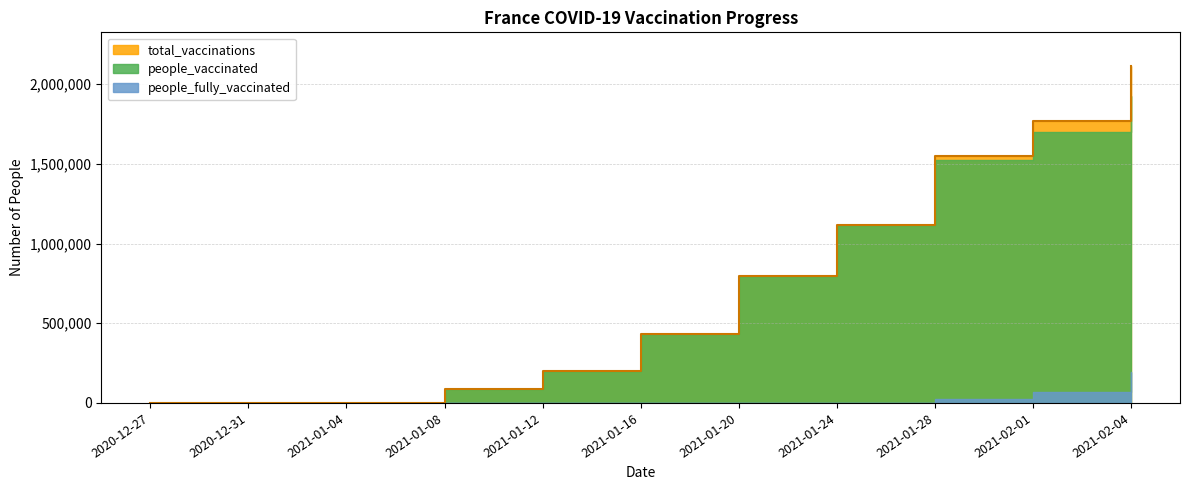

What is the difference between the maximum and minimum values in the total_vaccinations series?

2114001